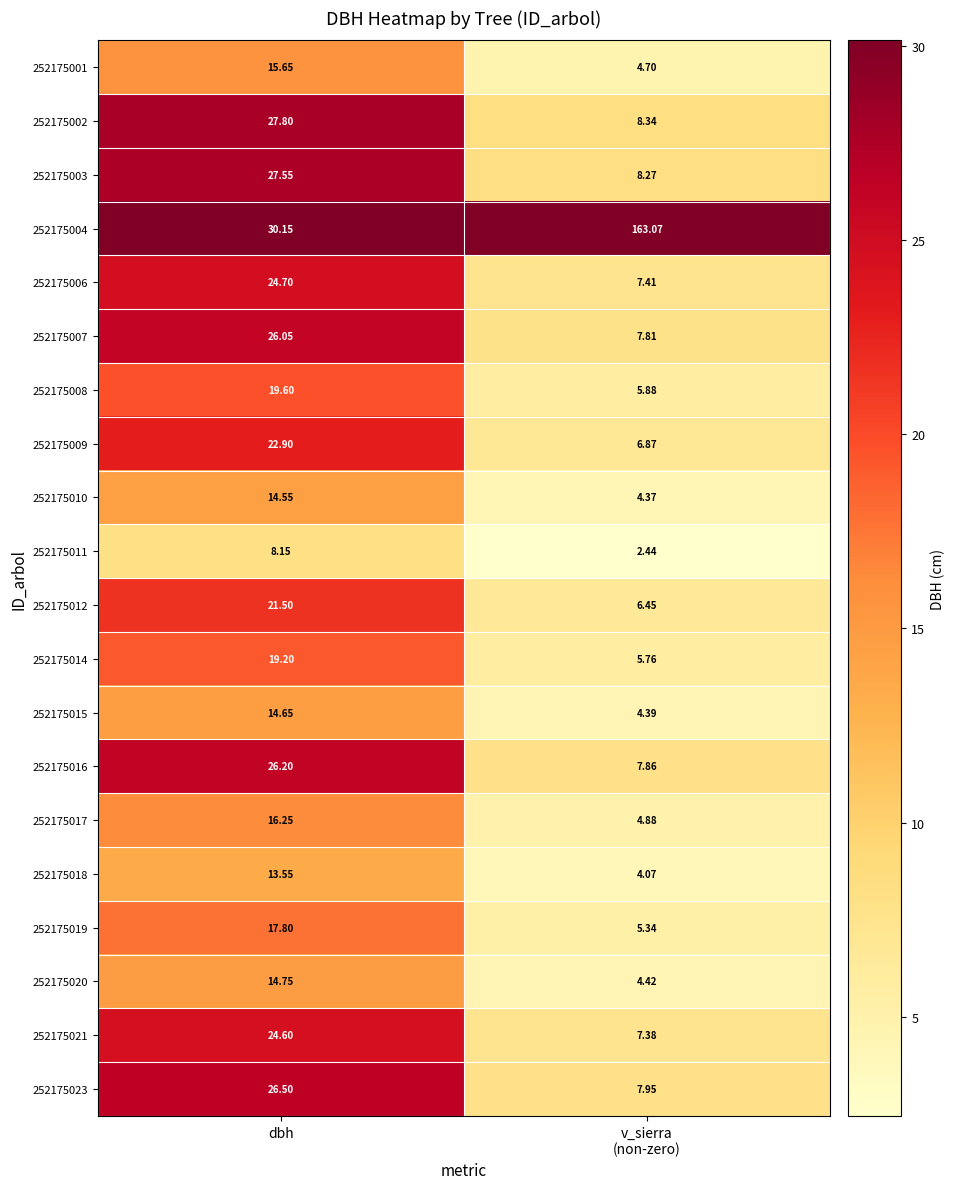

Which series has the largest total across all categories?

252175004